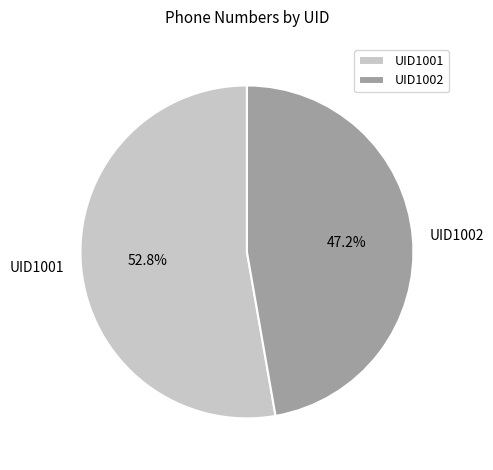

Count the number of slices in the pie.

2